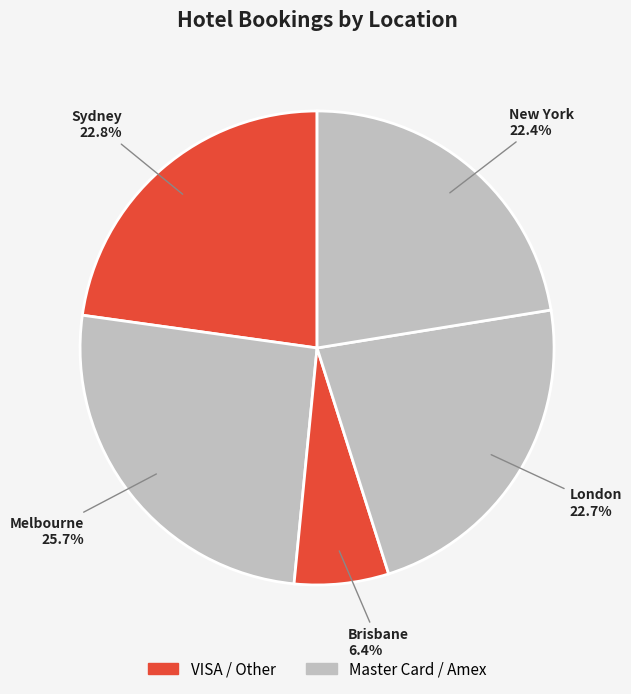

To the nearest percent, what is the difference between the largest and smallest slice percentages?

19%